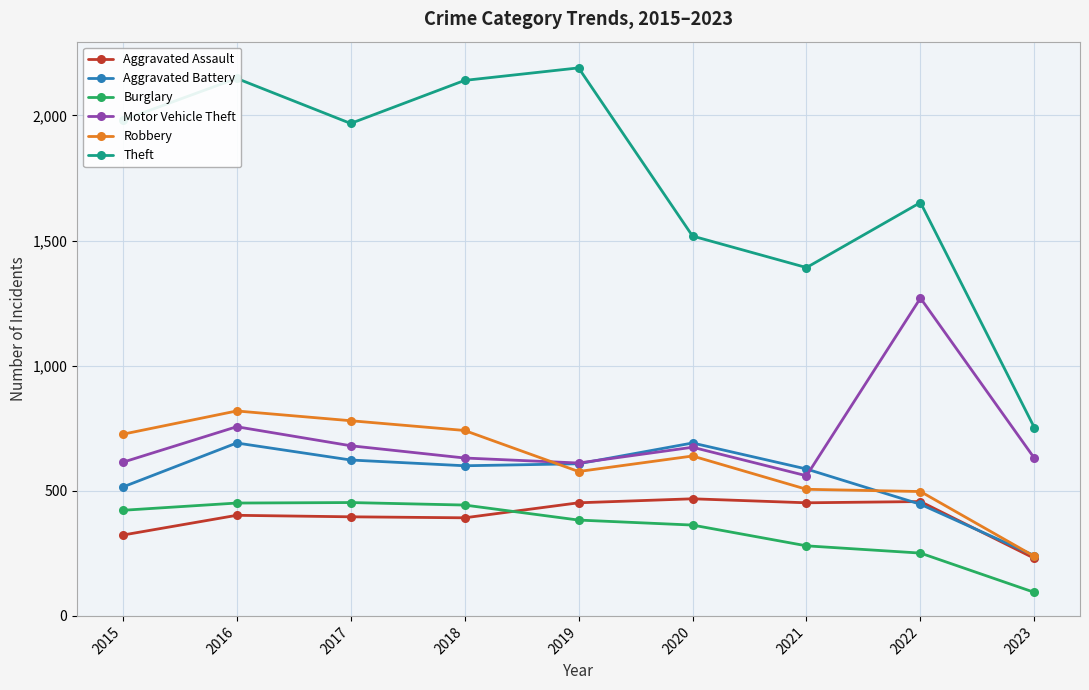

At which label does Robbery first exceed 639?

2015